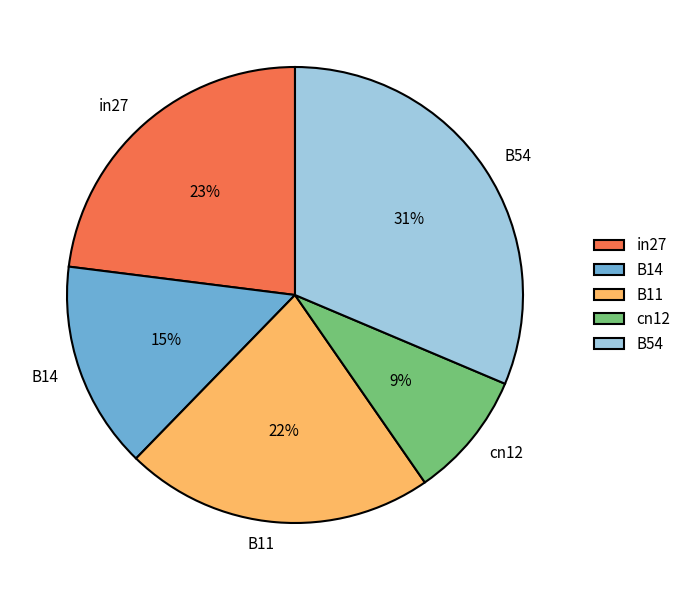

Which category has the smallest portion of the pie?

cn12